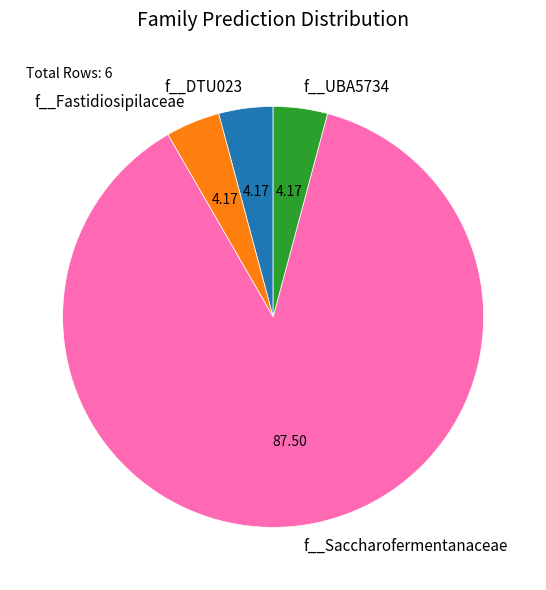

Which slice is the largest?

f__Saccharofermentanaceae